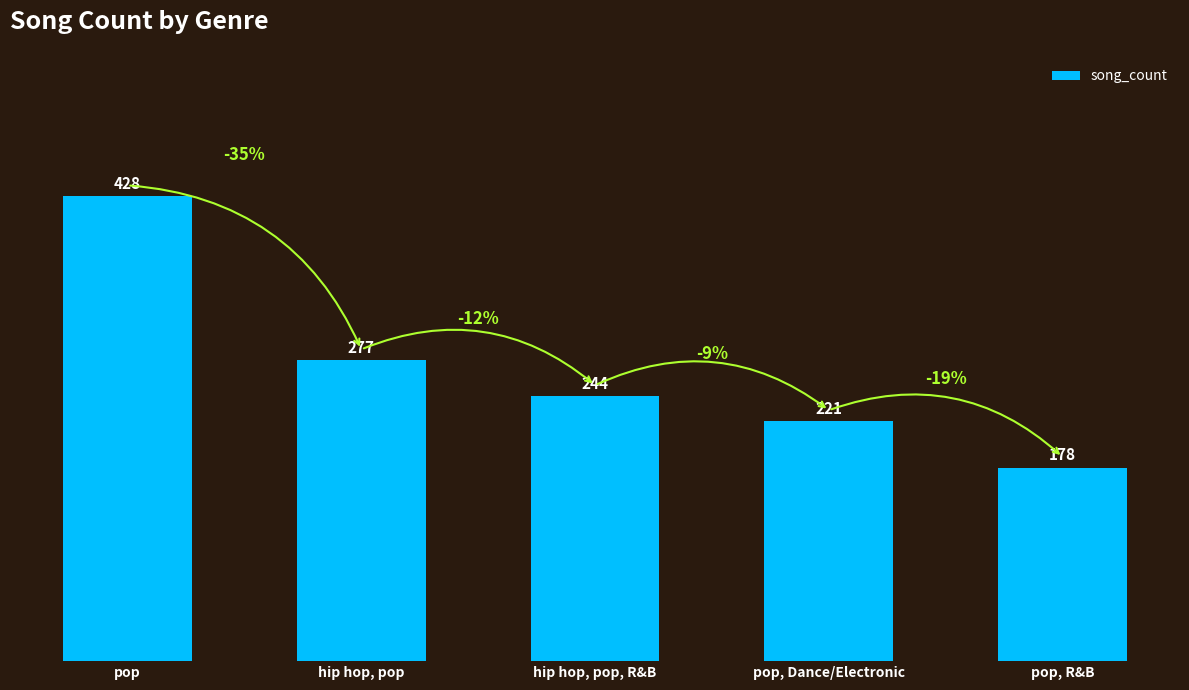

Which category has the lowest value across all series?

pop, R&B